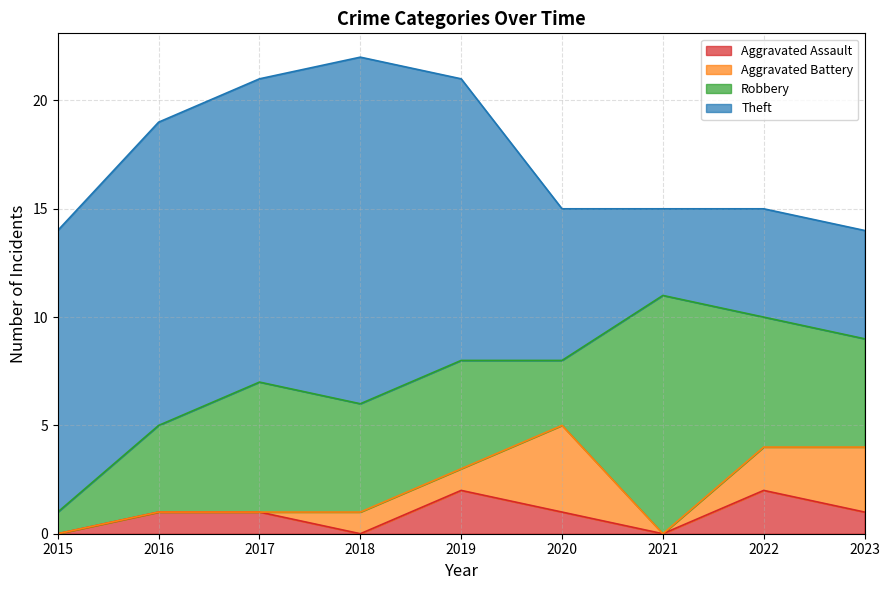

Is the value of Aggravated Battery at 2021 greater than the value of Robbery at 2018?

No